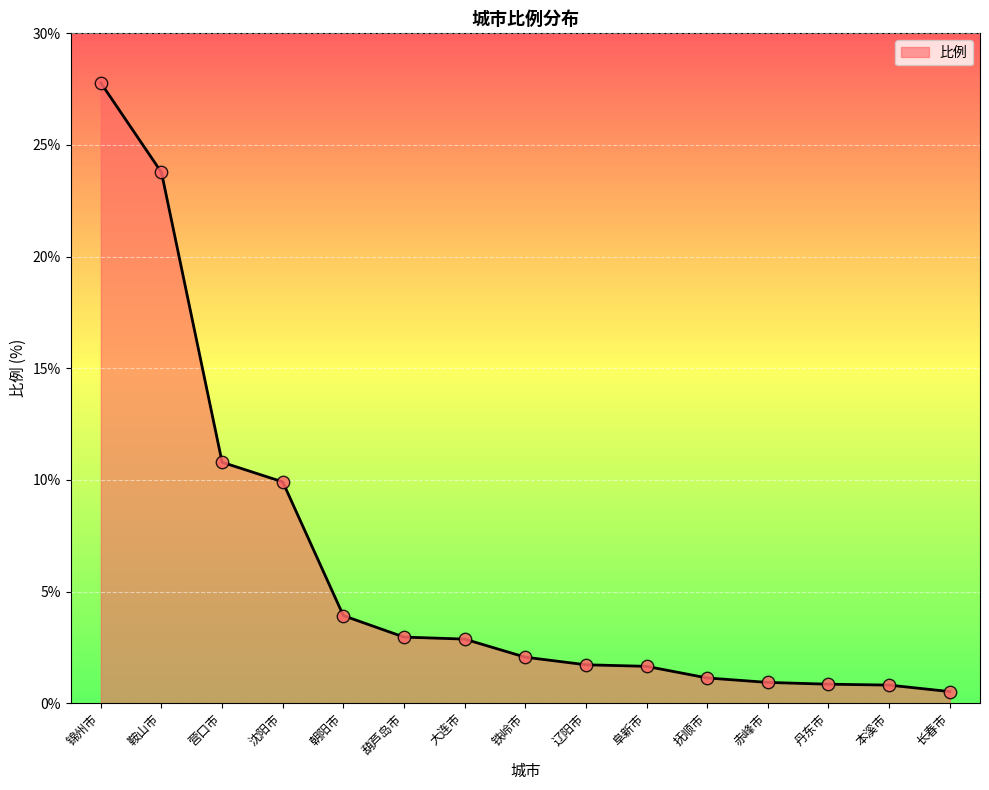

What is the change in value from 锦州市 to 朝阳市?

-23.9